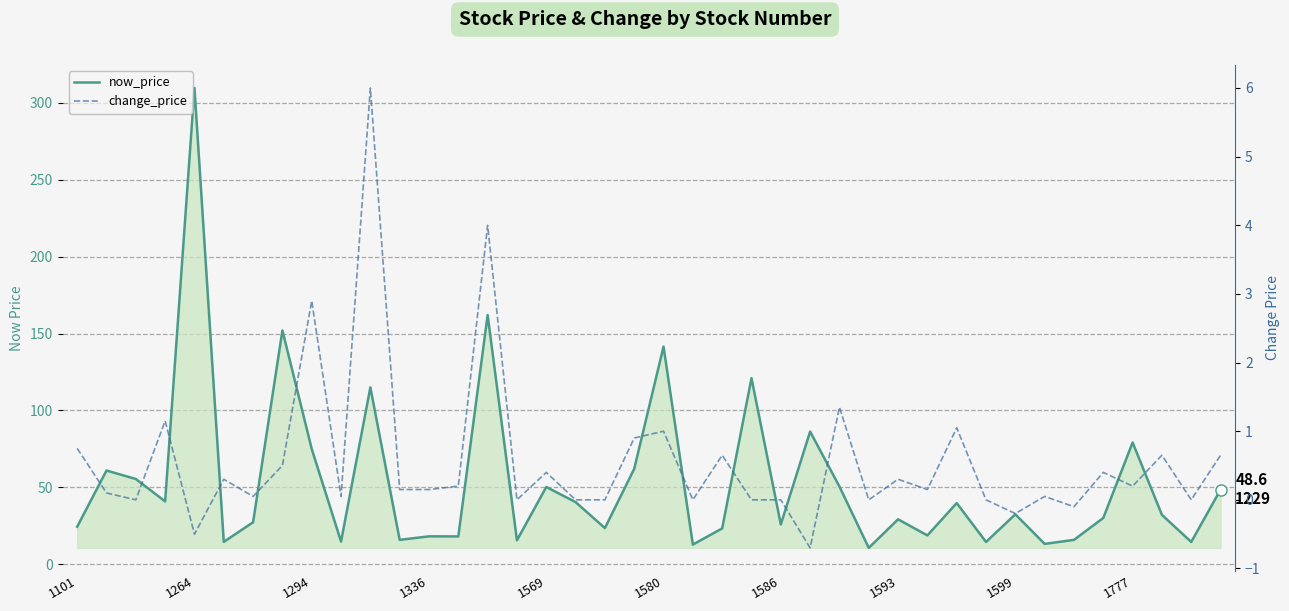

What is the difference between the second highest and minimum values in the now_price series?

151.2